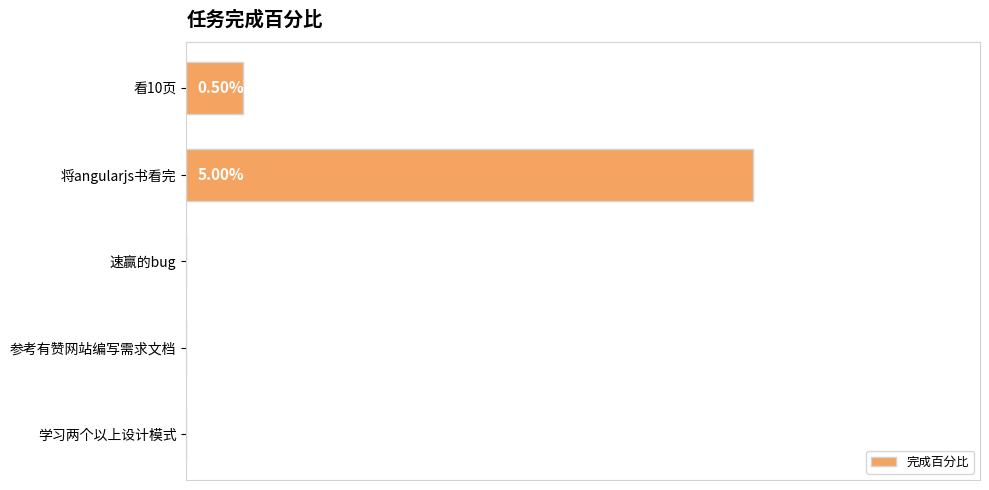

Which has a higher value, 学习两个以上设计模式 or 看10页?

看10页